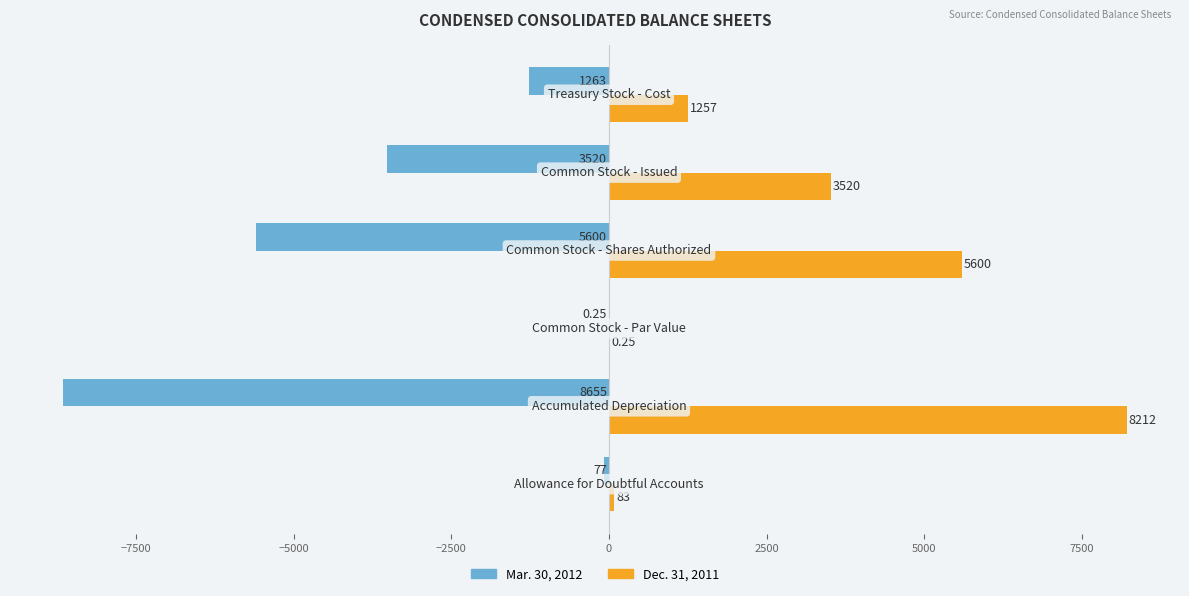

Which series has the largest total across all categories?

Dec. 31, 2011